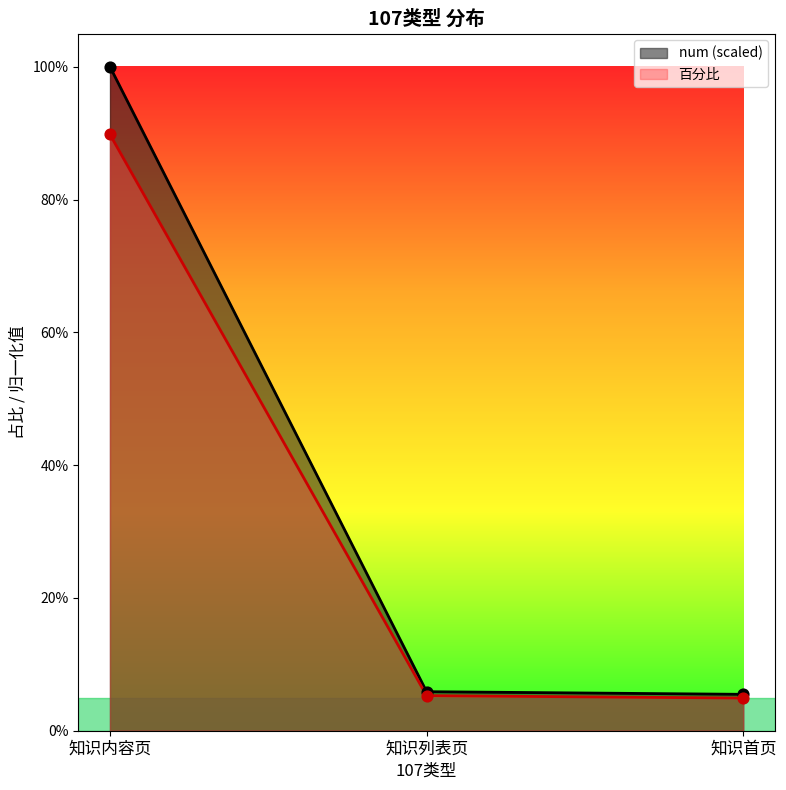

Which series contains the highest Y value?

百分比